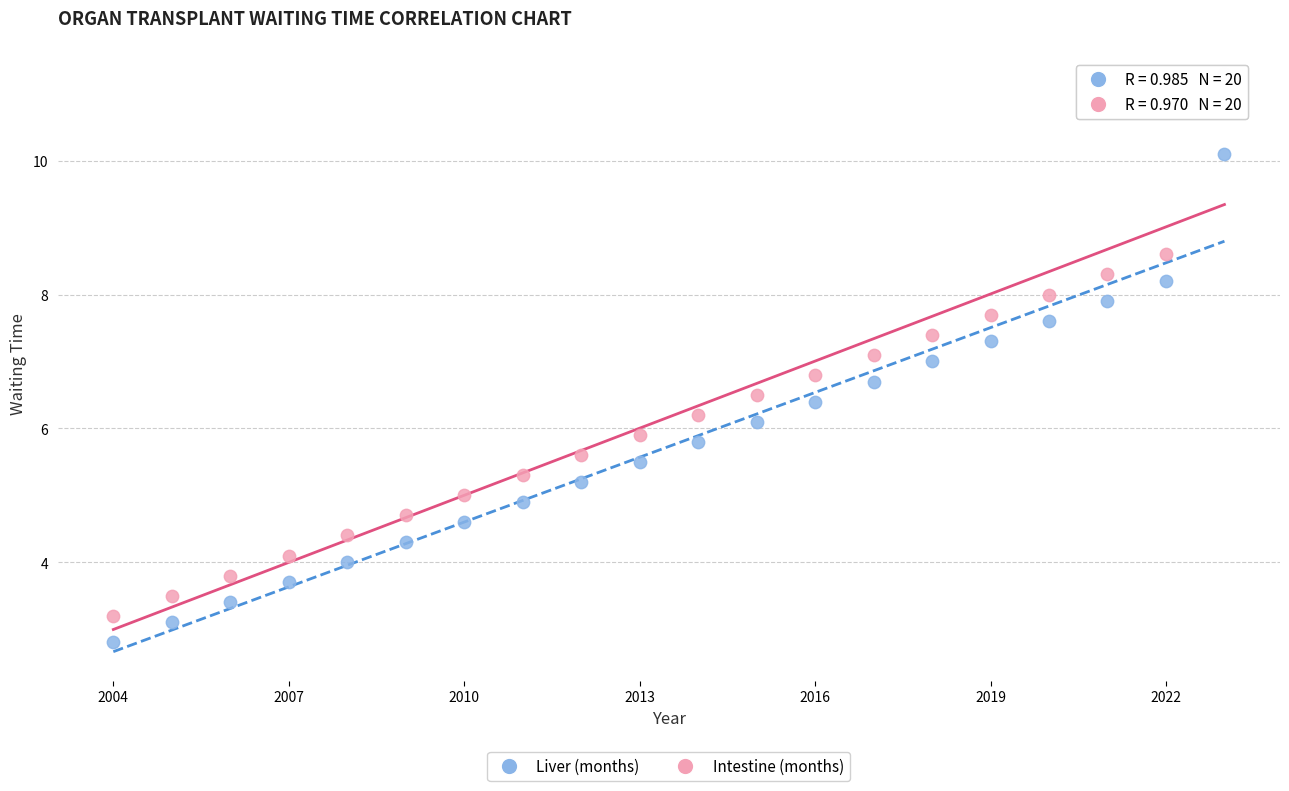

Which series reaches the maximum Y coordinate?

Intestine (months)